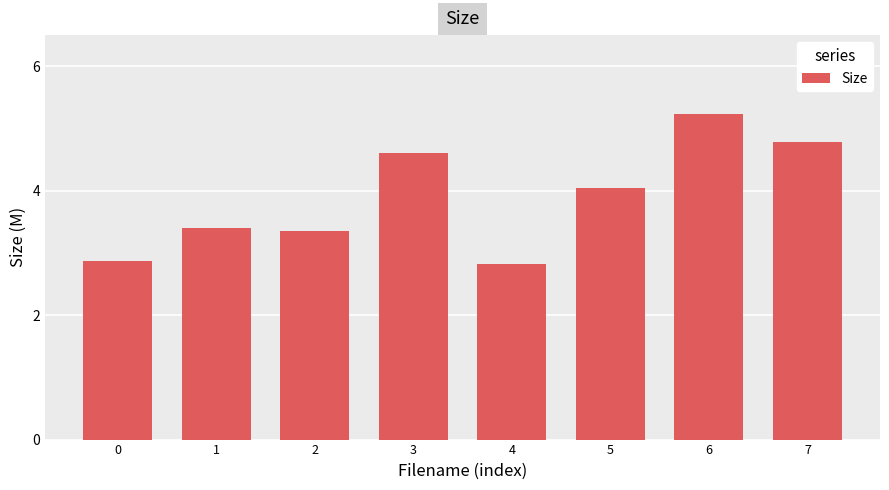

What is the maximum value shown in the chart?

5.2